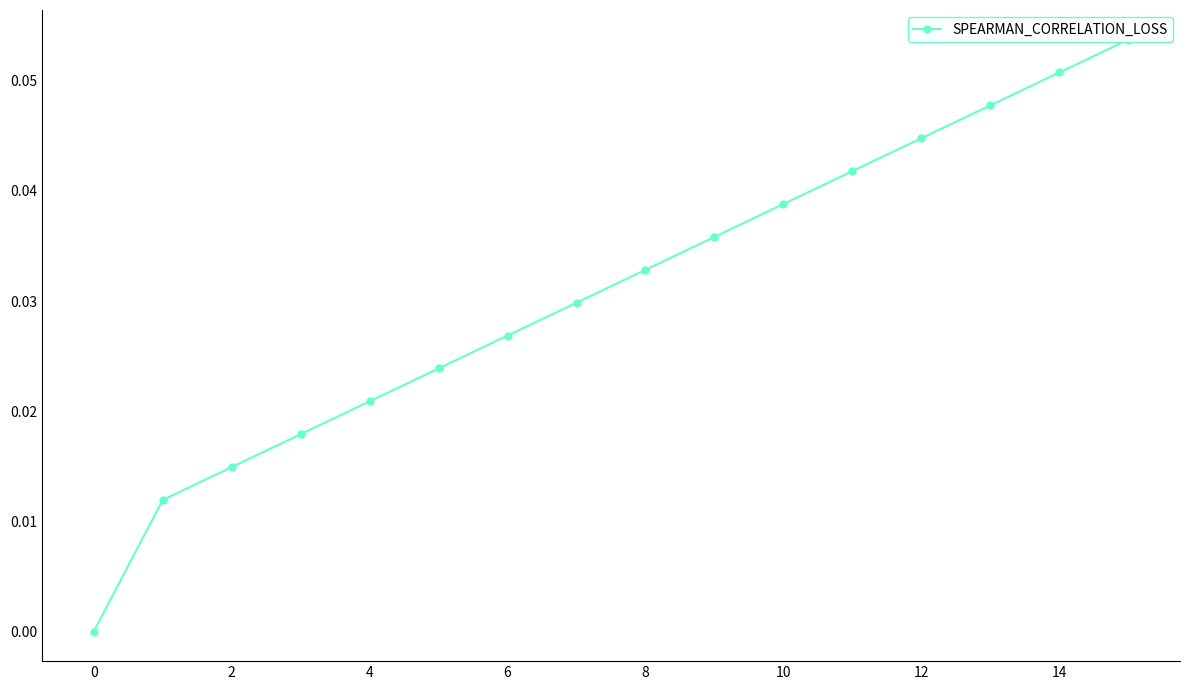

The value at 0 is 0.0. True or false?

False